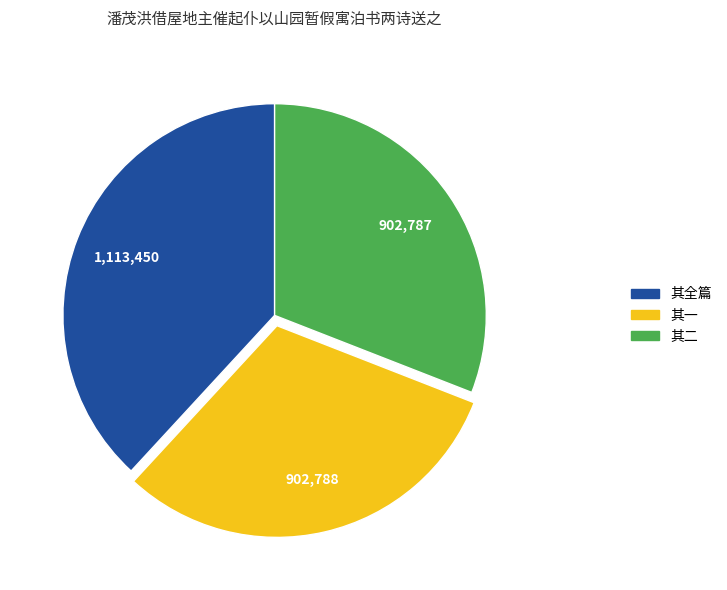

Is there a majority slice in this chart?

No